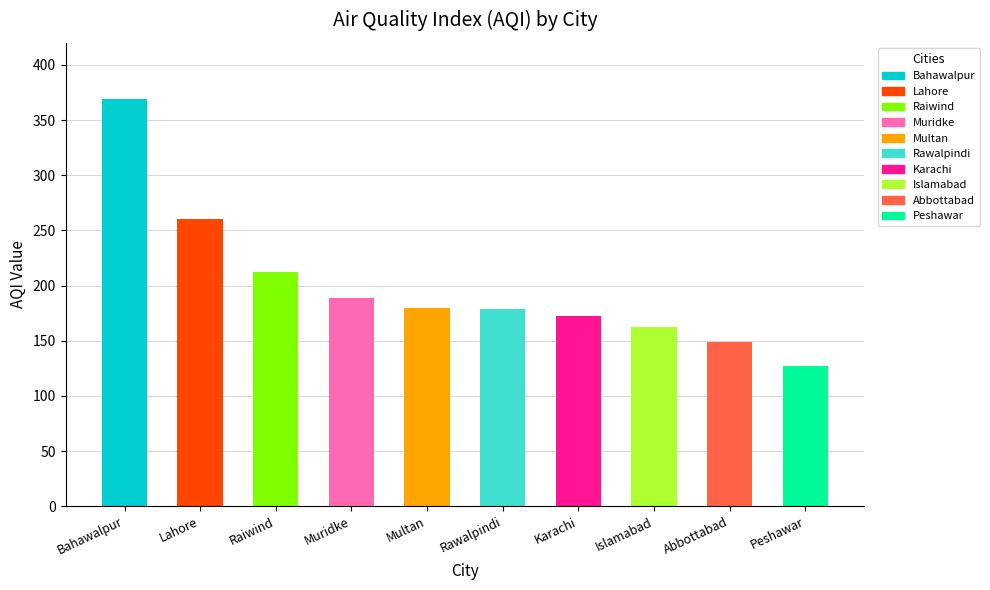

Which label corresponds to the smallest value in the chart?

Peshawar